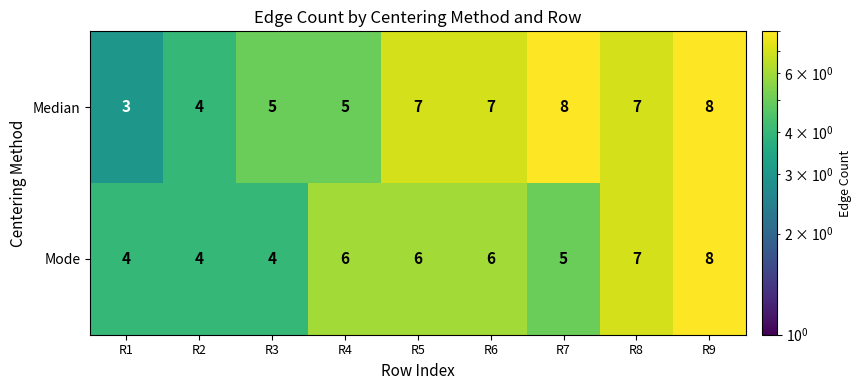

Is it true that Median equals 12 at R6?

False